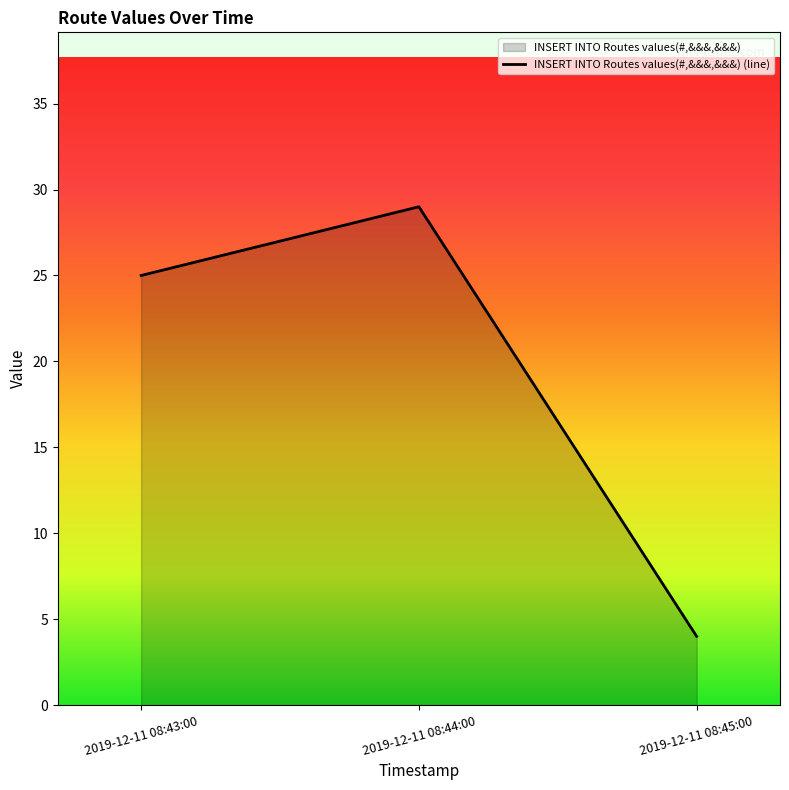

Reading left to right, what are all the values shown in this chart?

25	29	4